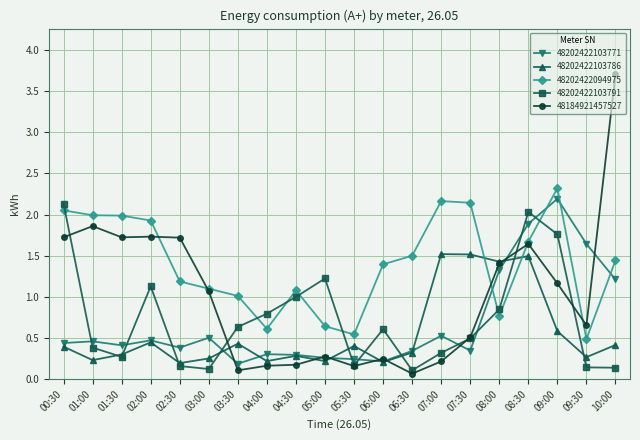

After their last crossing, which series has the higher values: 48202422103791 or 48202422094975?

48202422094975